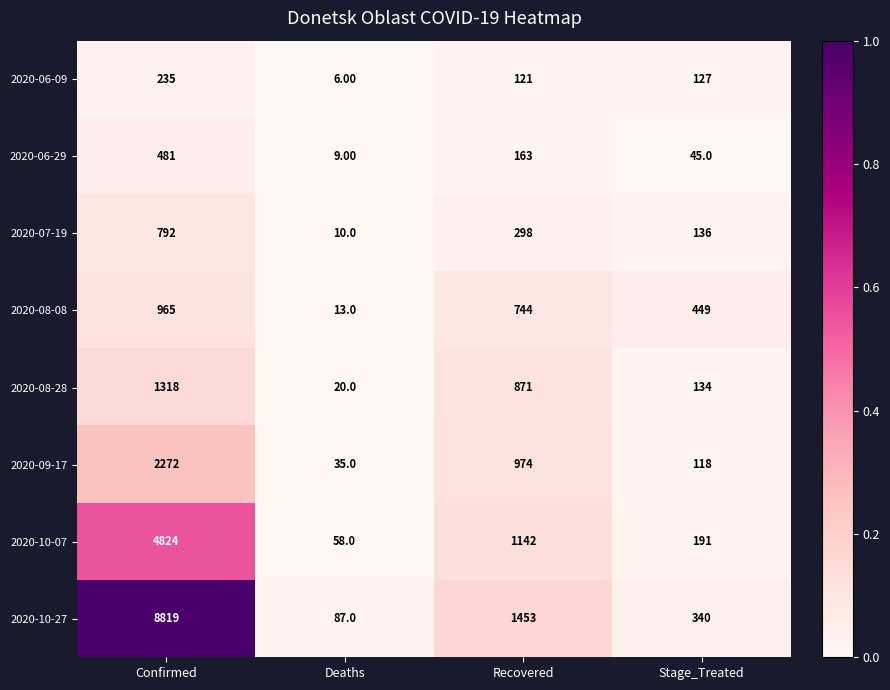

What is the maximum value shown in the chart?

8819